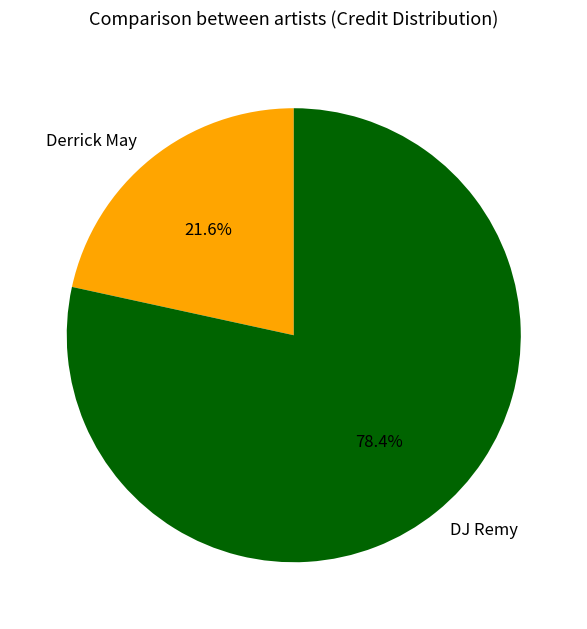

What is the smallest slice in the pie chart?

Derrick May